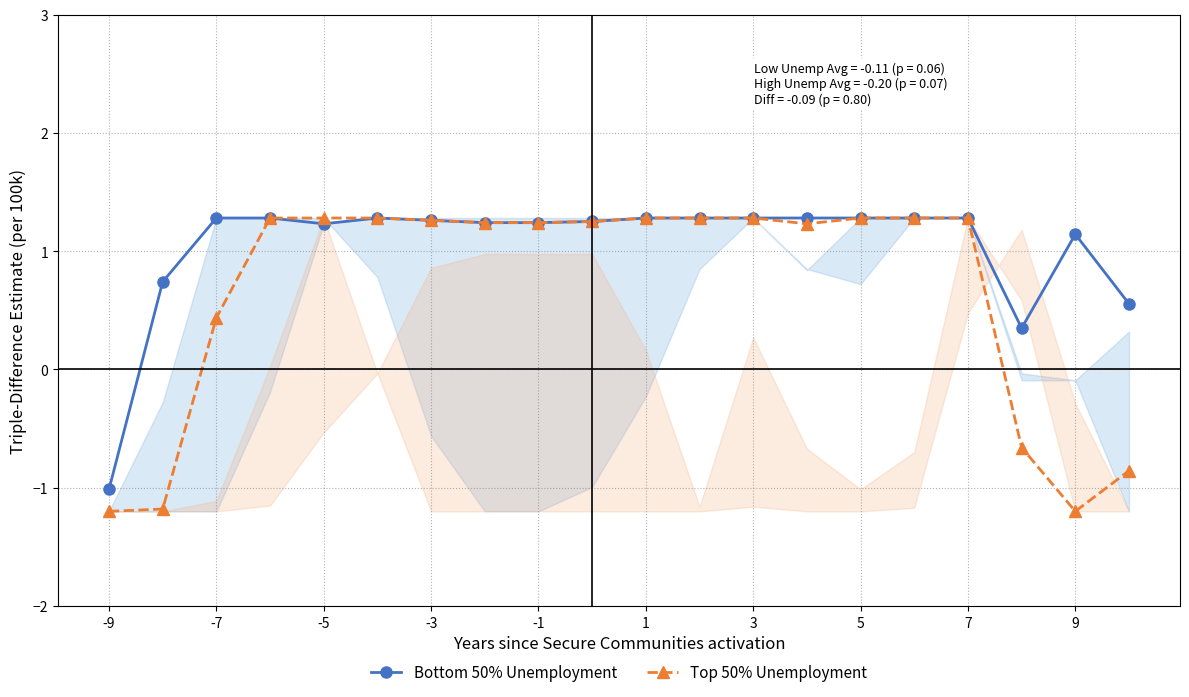

Where is Top 50% Unemployment nearest to the value 0?

-7